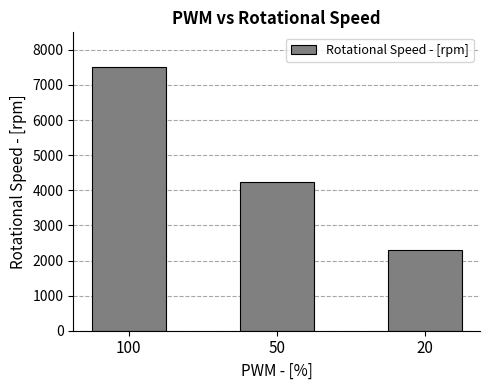

What is the value of the 2nd bar from the left?

4250